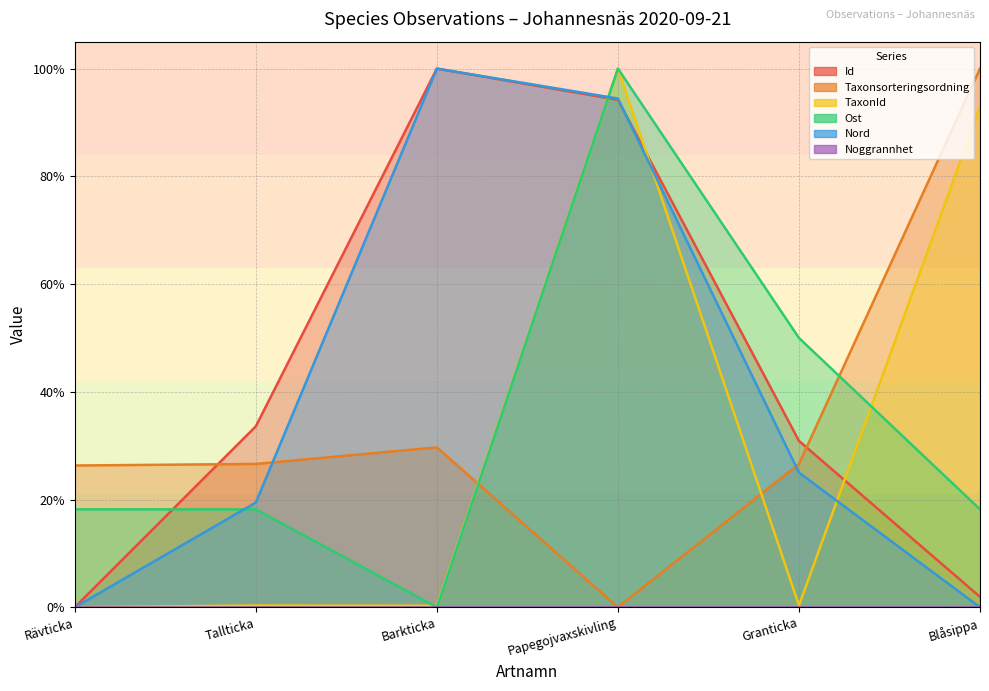

What is the difference between the Taxonsorteringsordning values at Papegojvaxskivling and Rävticka?

26.3